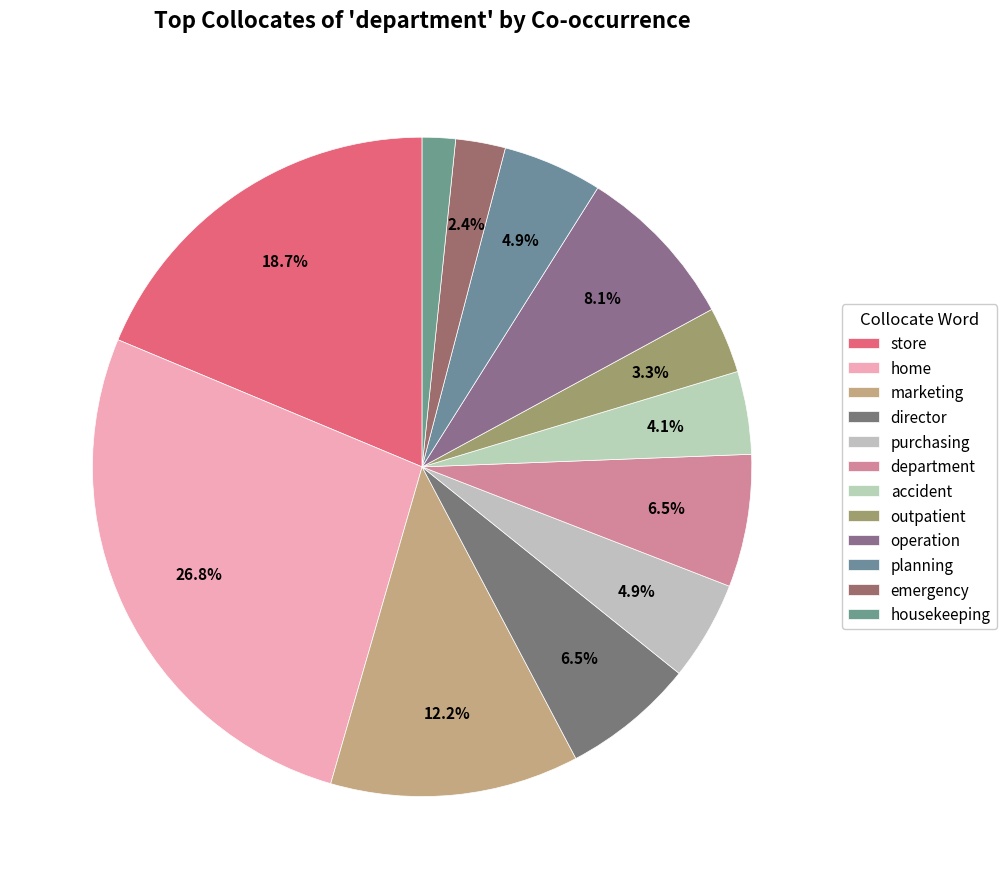

How many slices are in this pie chart?

12